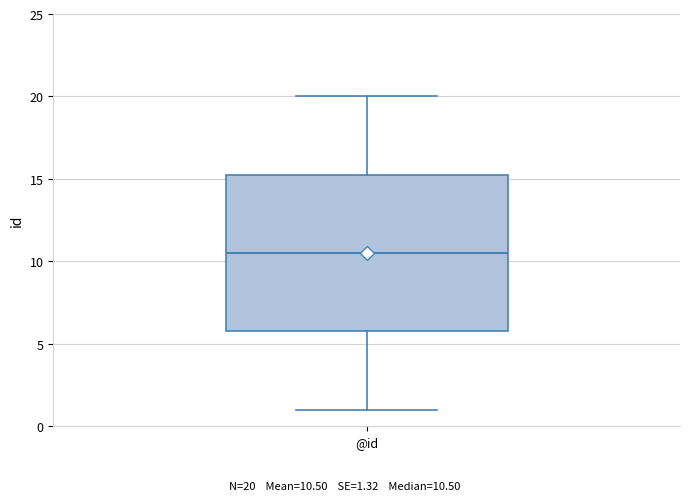

Read this box plot against the y-axis: the position of the median line, the range covered by the box, and the ends of both whiskers. The values are not printed on the chart, so give them approximately, as read against the axis.

median 10.5, box 6.0 to 15.5, whiskers 1.0 to 20.0